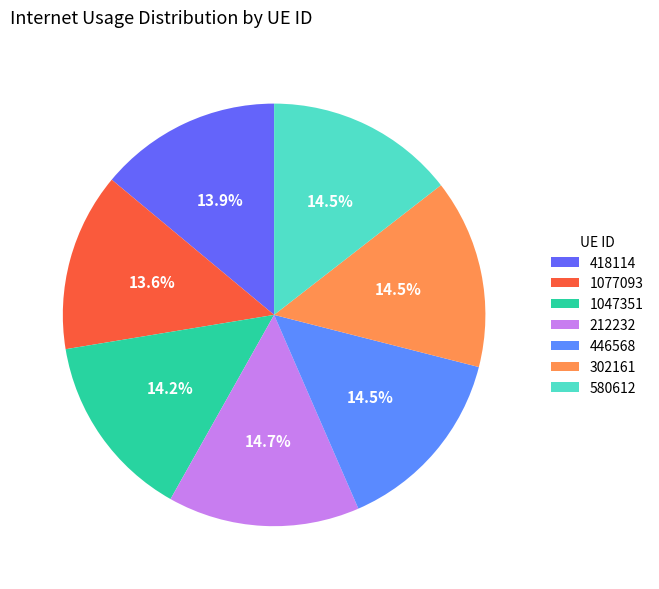

To the nearest percent, what portion does 1047351 represent?

14%